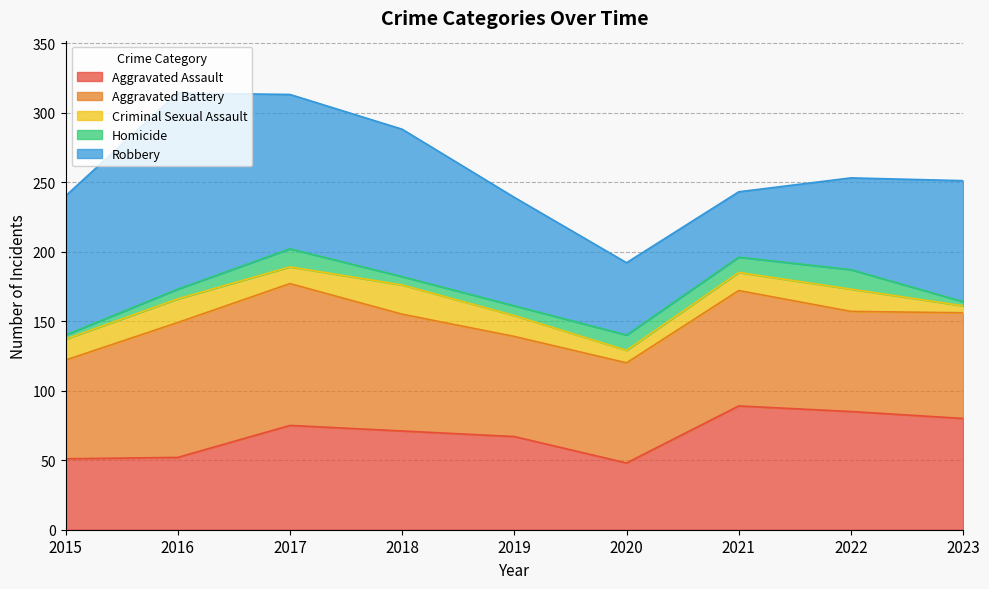

How many lines are shown in the chart?

5